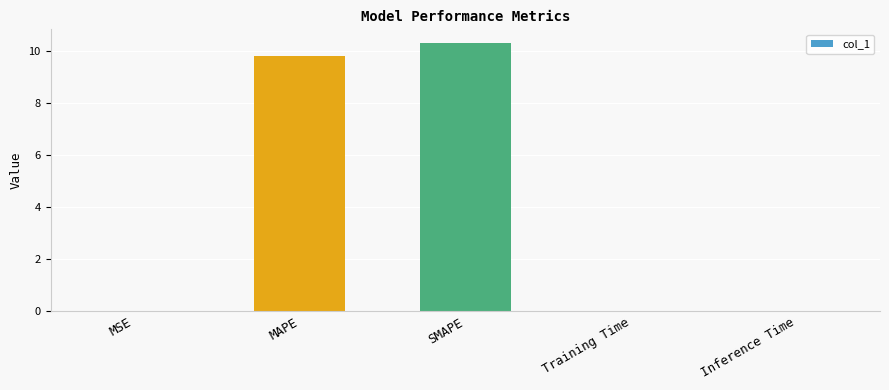

At which category does the chart reach its peak across all series?

SMAPE